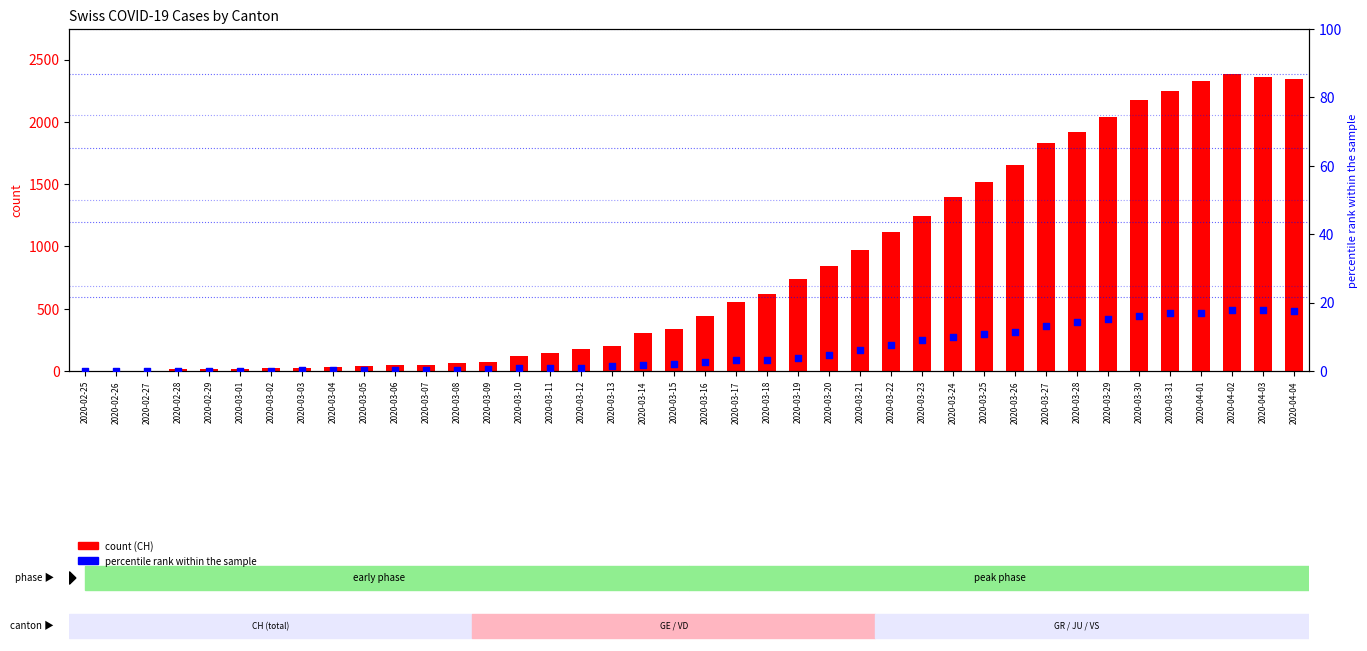

Which series has the largest Y range (max minus min)?

CH